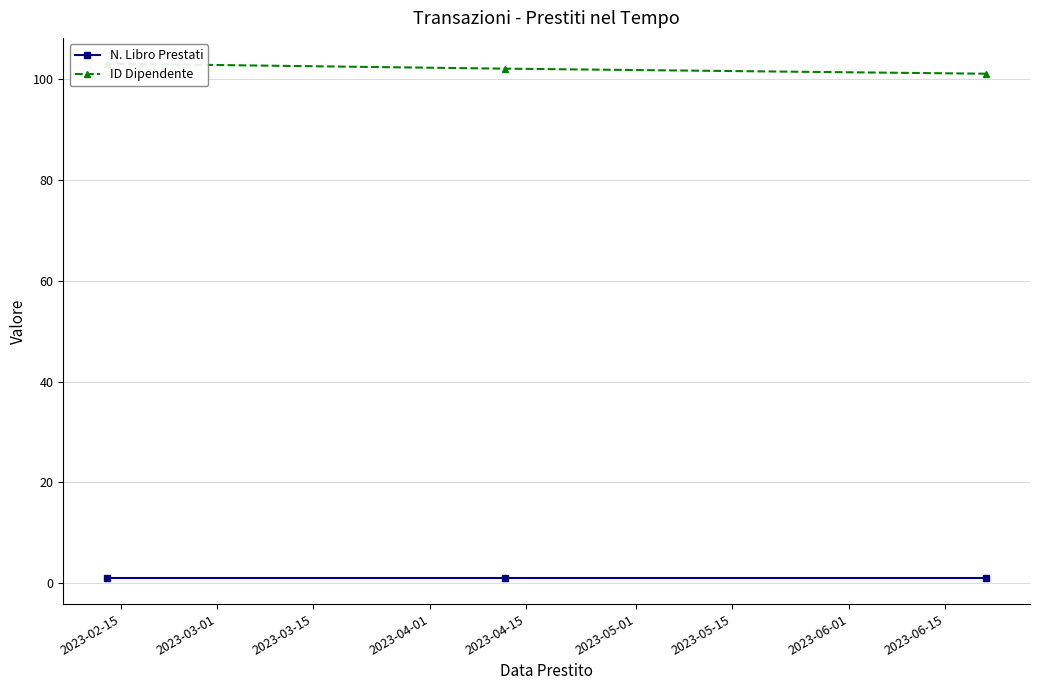

Count the ID Dipendente values in the range 101 to 103.

3